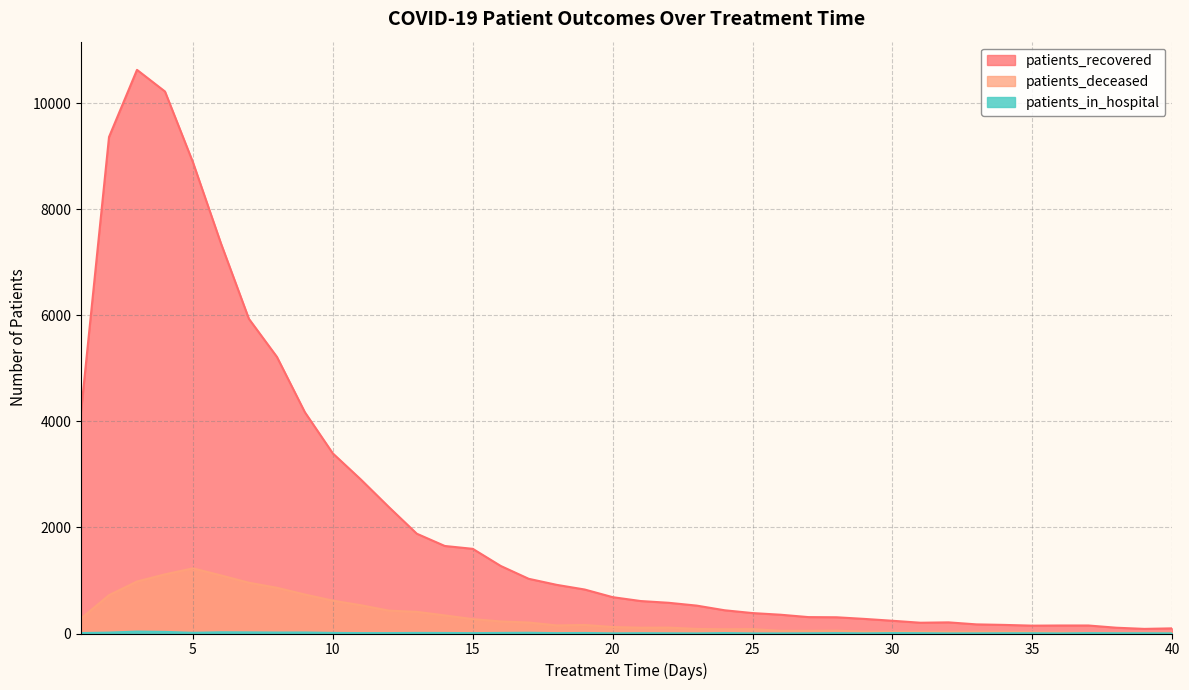

Reading right to left, list all the values displayed in this chart.

patients_recovered: 97	87	109	151	151	148	162	172	210	203	240	275	306	309	354	385	438	526	579	612	685	829	917	1031	1273	1596	1650	1881	2384	2903	3394	4171	5215	5931	7354	8882	10217	10625	9359	4179
patients_deceased: 14	15	15	14	20	24	33	33	31	32	33	34	54	51	51	83	80	86	111	109	122	161	152	207	227	271	341	408	431	533	619	735	862	957	1095	1228	1115	980	722	283
patients_in_hospital: 3	5	5	7	2	5	5	3	2	6	8	3	7	4	2	2	8	2	4	6	3	10	7	14	11	7	10	11	8	8	11	19	18	21	23	13	30	36	17	8